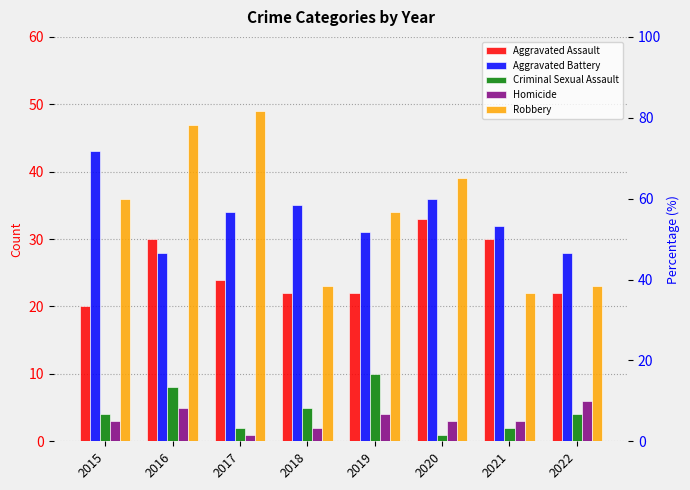

Read the Aggravated Battery value at 2020, to the nearest 5.

35